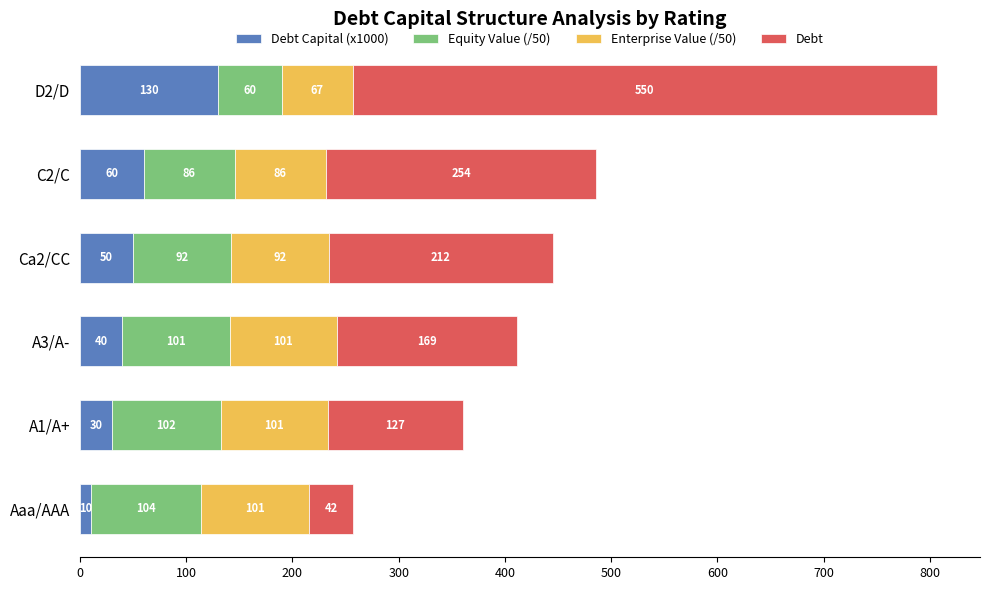

At which category is the sum across all series the highest?

D2/D